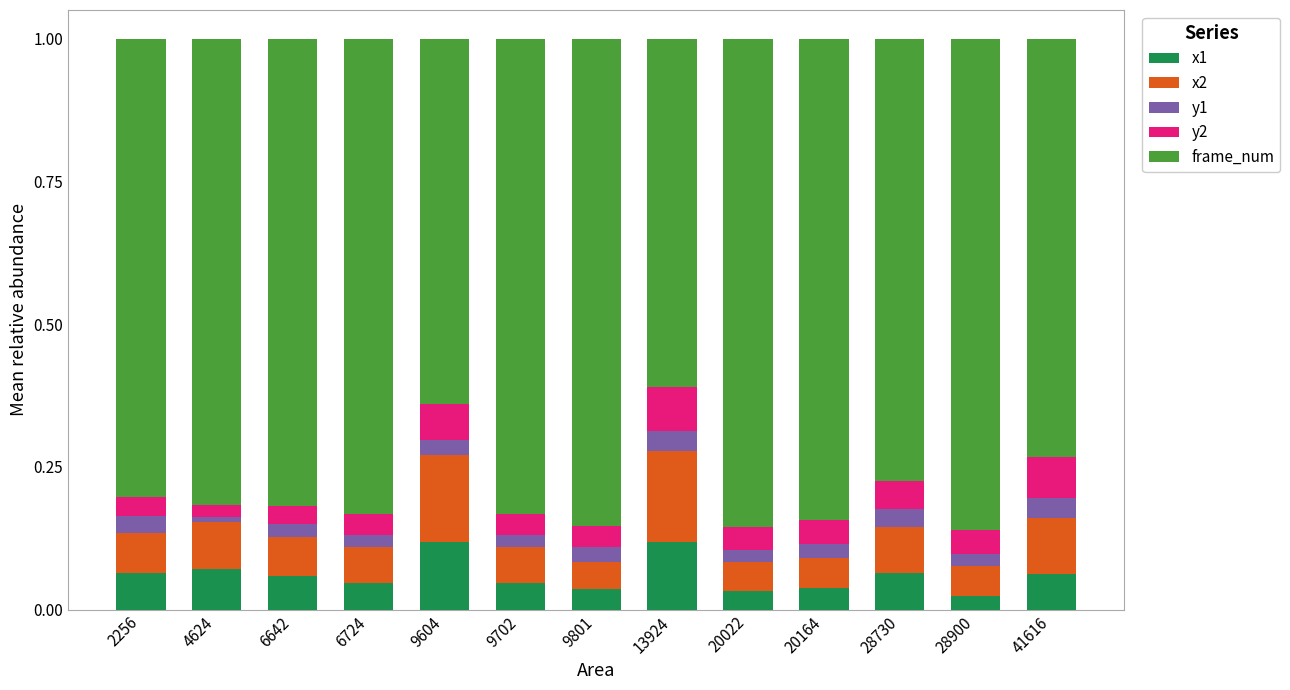

True or false: x1 has a value of 0.1 at 4624.

True